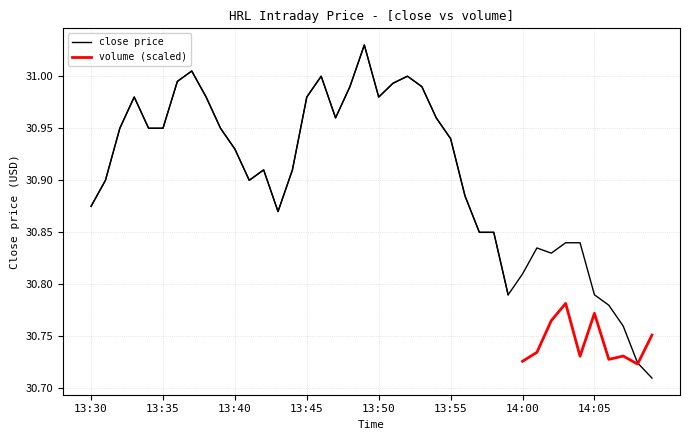

Which label corresponds to the smallest value in the chart?

14:09